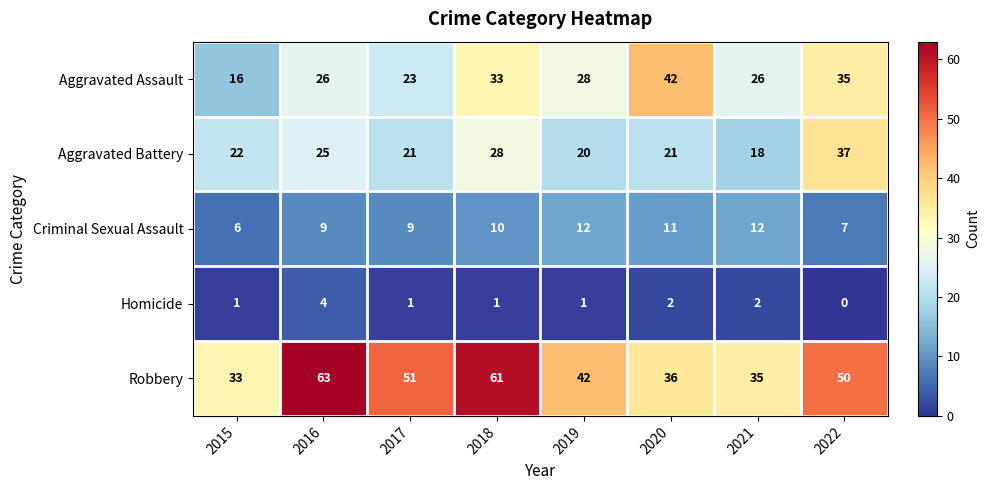

Which series has the largest range (max minus min)?

Robbery